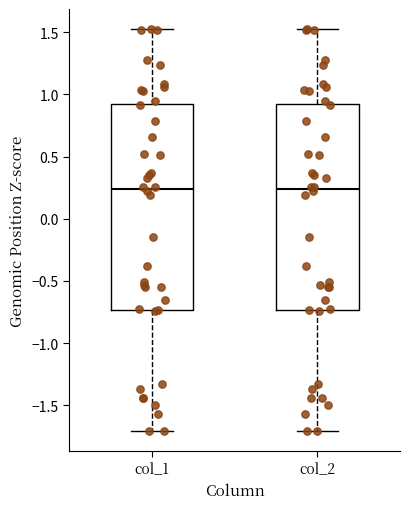

Reading left to right, transcribe this box plot: for each box, give where its median line is, the range the box spans, and where its two whiskers end, as read against the y-axis. The values are not printed on the chart, so give them approximately, as read against the axis.

col_1: median 0.25, box -0.75 to 0.90, whiskers -1.70 to 1.50
col_2: median 0.25, box -0.75 to 0.90, whiskers -1.70 to 1.50